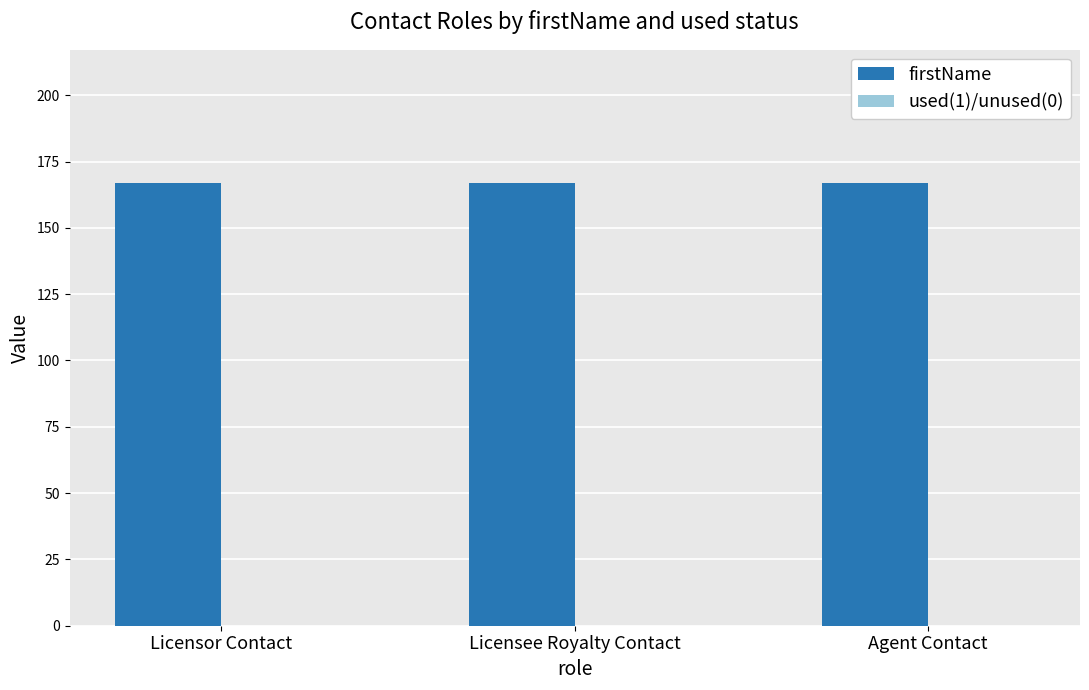

What position from the right is Agent Contact?

1